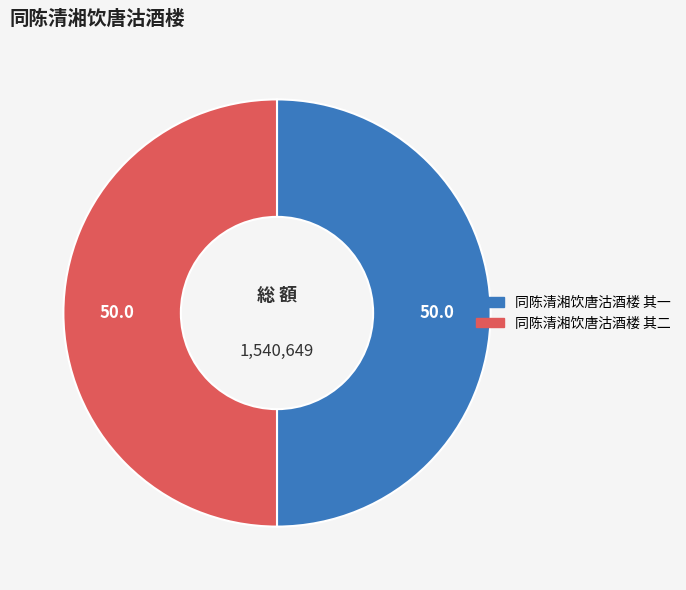

True or false: 同陈清湘饮唐沽酒楼 其一 accounts for 37% of the total.

False